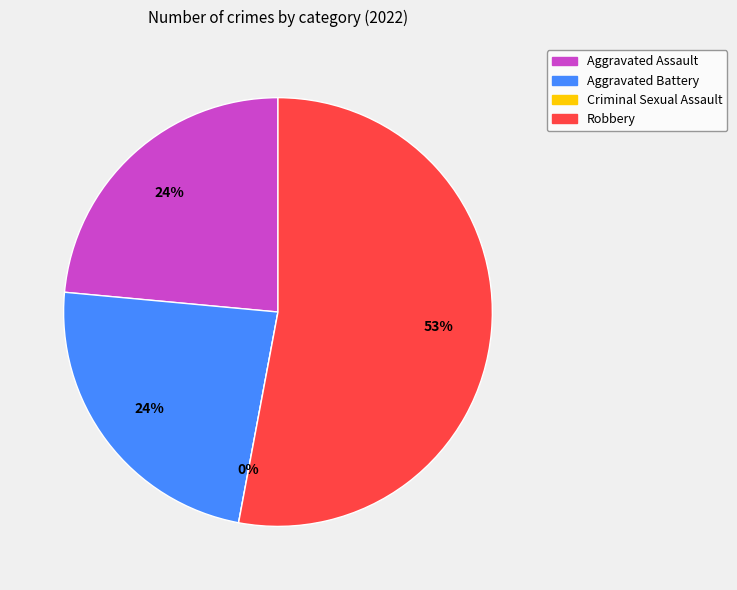

What percentage is the Aggravated Battery slice, to the nearest percent?

24%